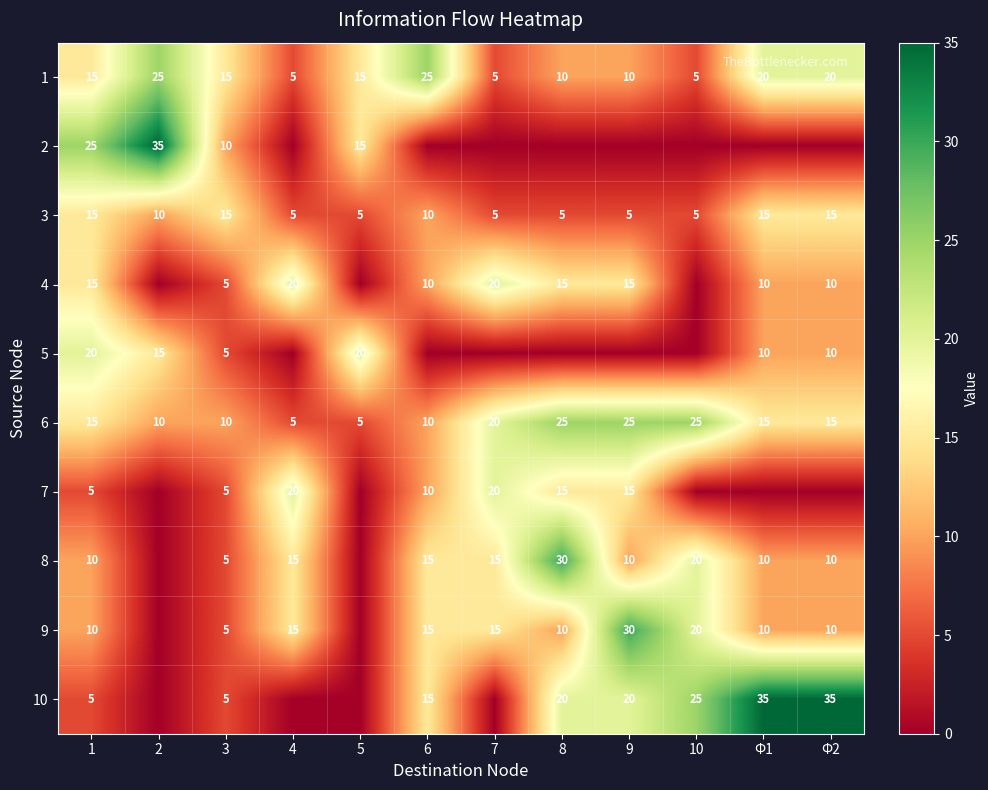

What is the total value across all series at 8?

130